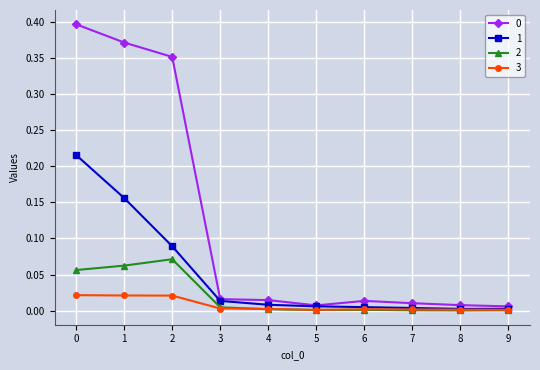

What is the total value across all series at 2?

0.5